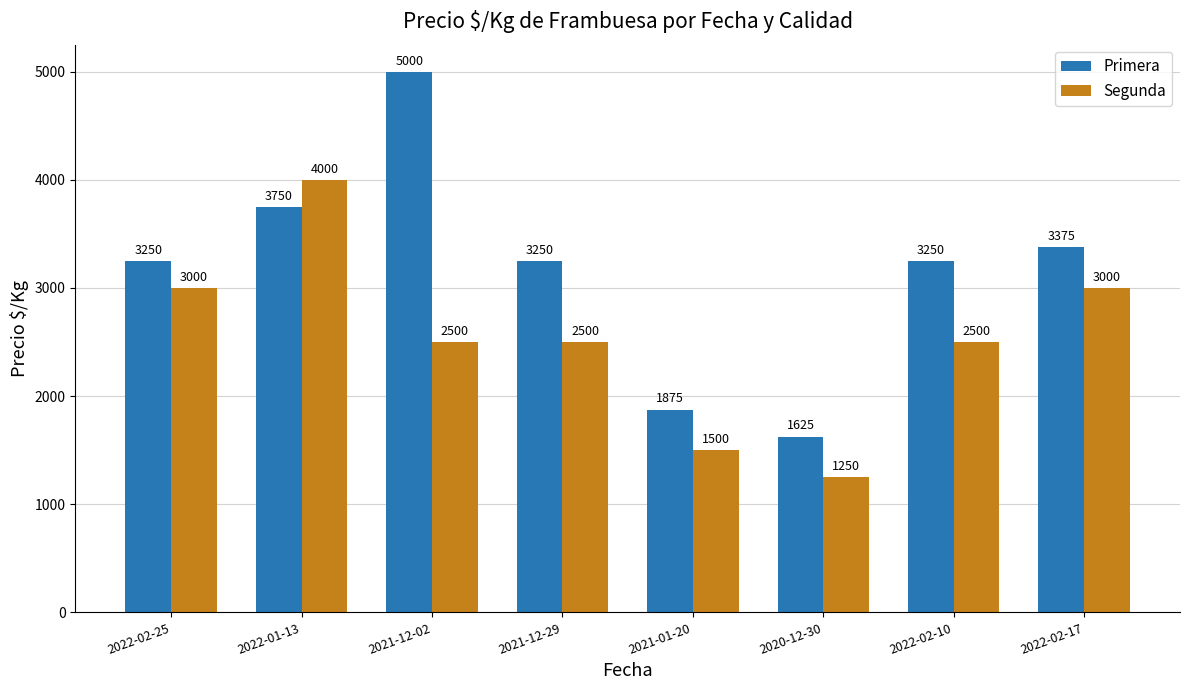

What is the value of the Primera bar at the 4th from the left?

3250